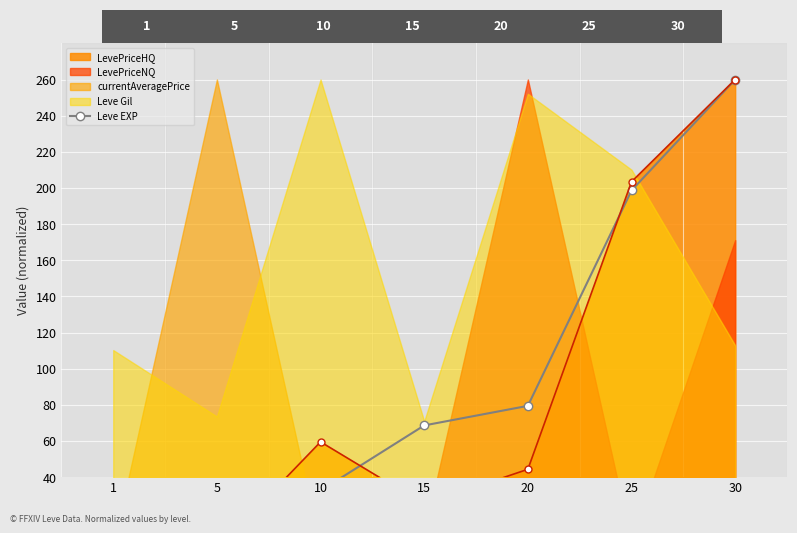

Reading left to right, what are all the values shown in this chart?

3.6	21.7	32.5	68.6	79.4	198.6	260.0